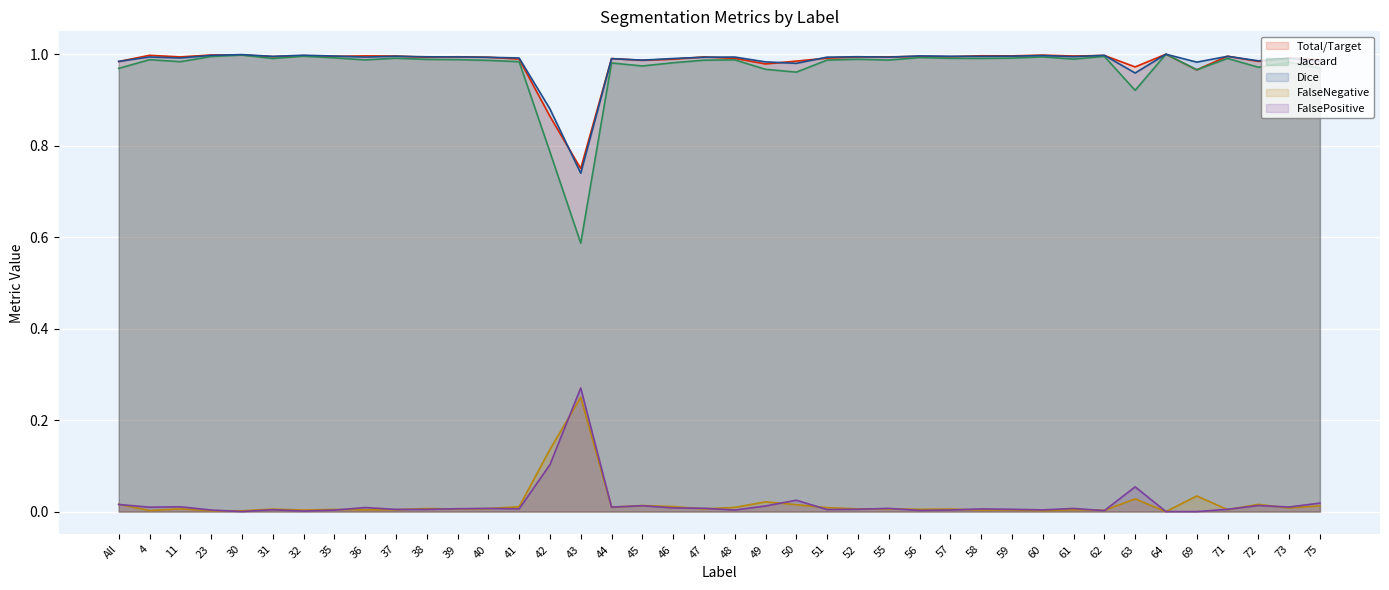

What is the label of the 11th point from the left?

38